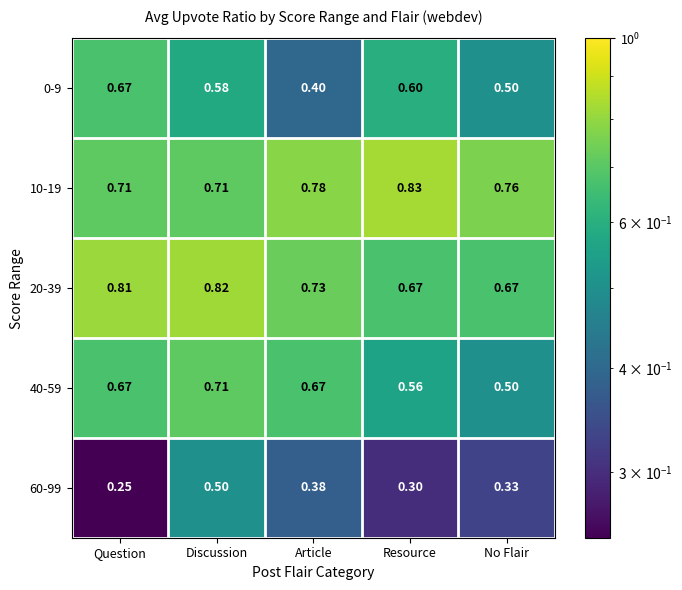

Which category has the highest value in the 40-59 series?

Discussion